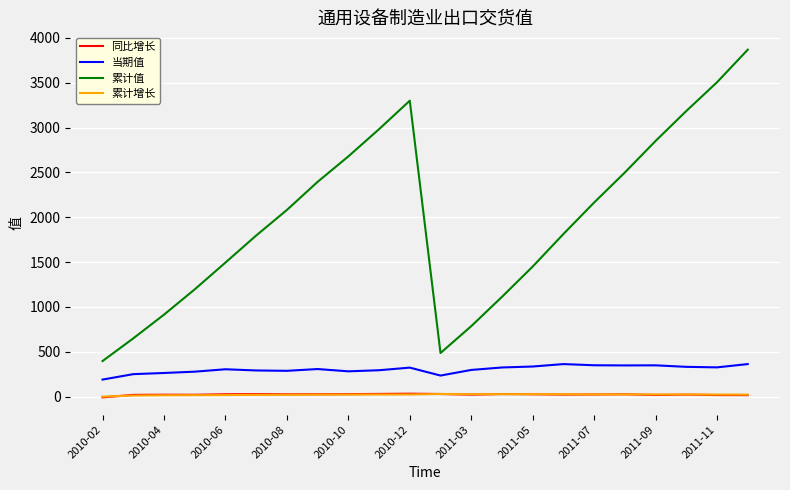

True or false: 累计值 and 当期值 cross at least once.

False